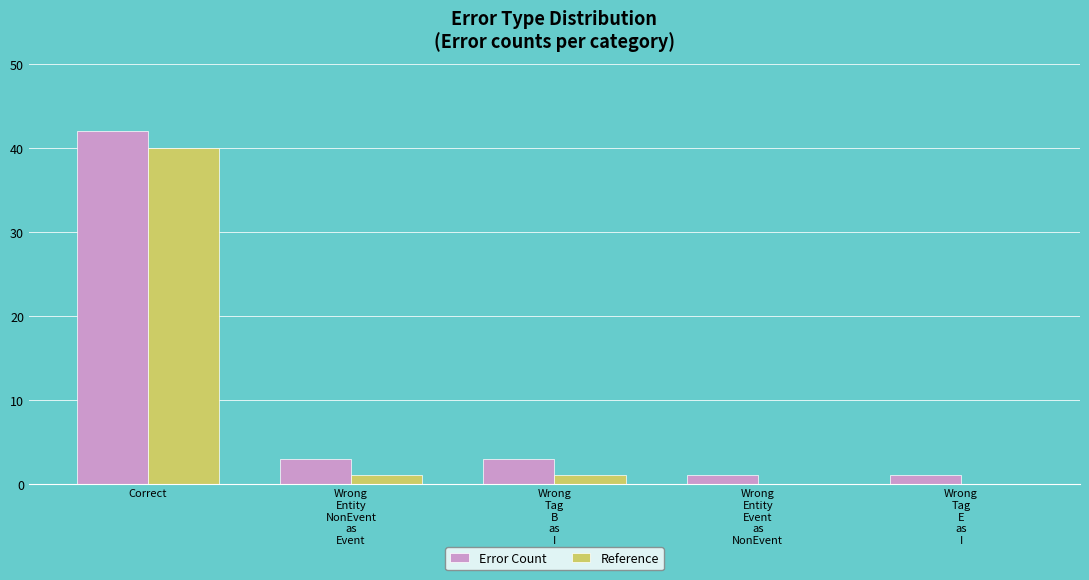

Which category has the highest value across all series?

Correct